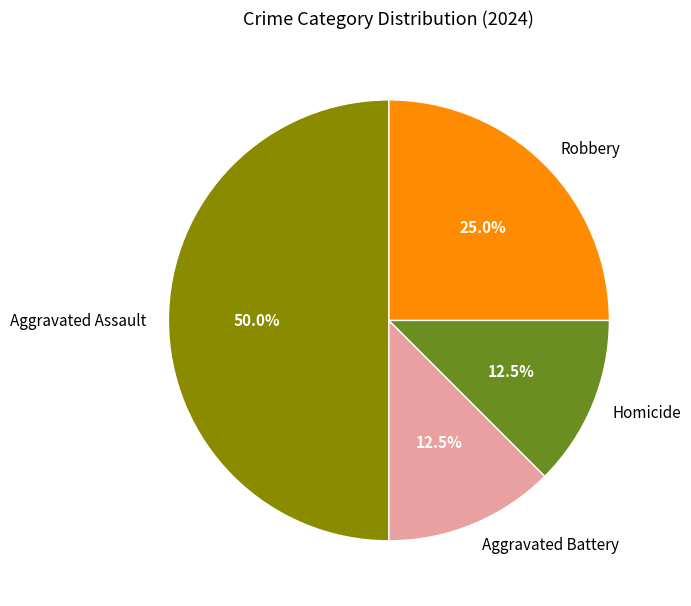

To the nearest percent, what percentage of the pie is Aggravated Assault?

50%